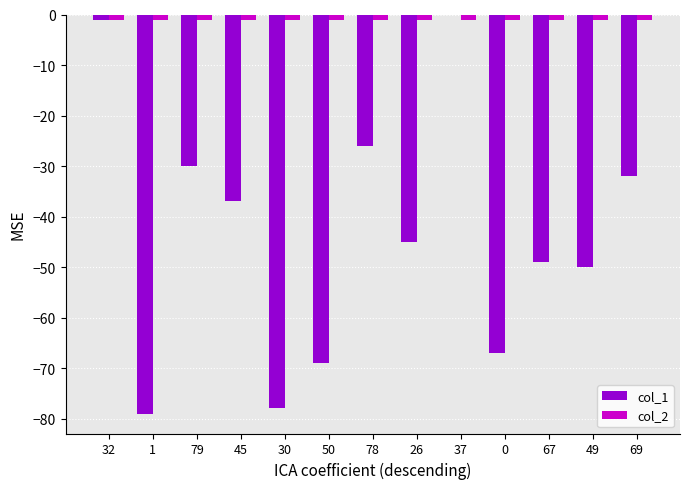

Which series has the largest total across all categories?

col_2